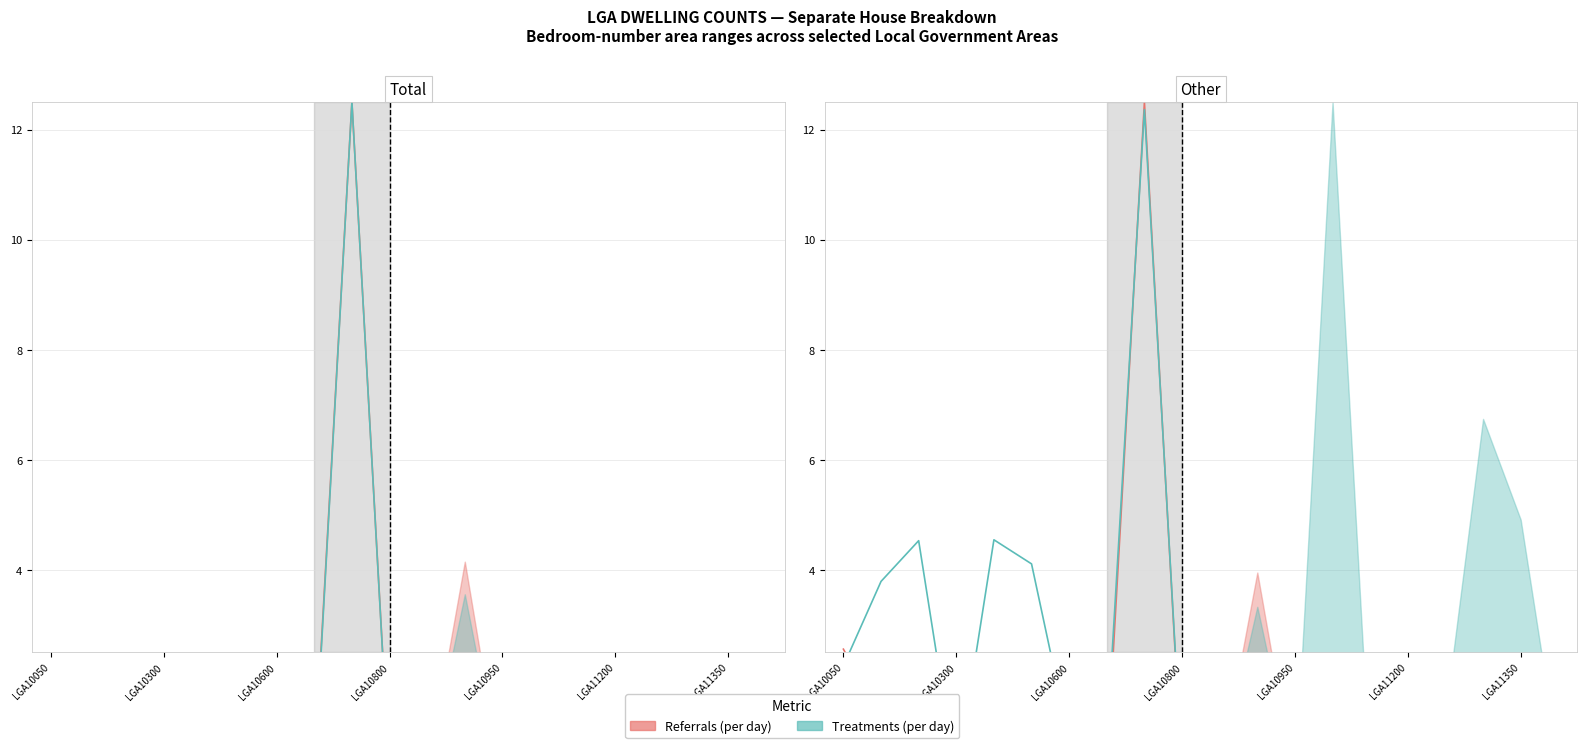

What is the difference between the highest and lowest values at LGA10600?

2.9